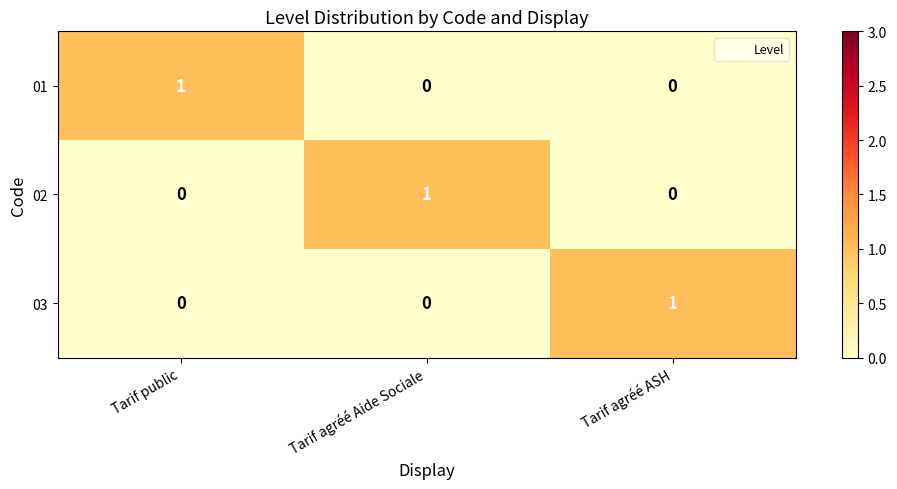

True or false: 01 has a value of 0 at Tarif agréé Aide Sociale.

True